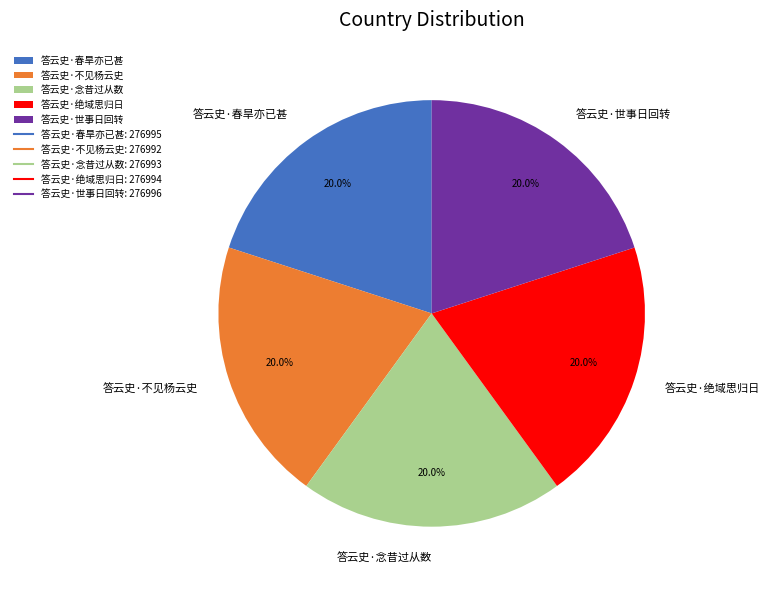

True or false: 答云史·春旱亦已甚 accounts for 20% of the total.

True